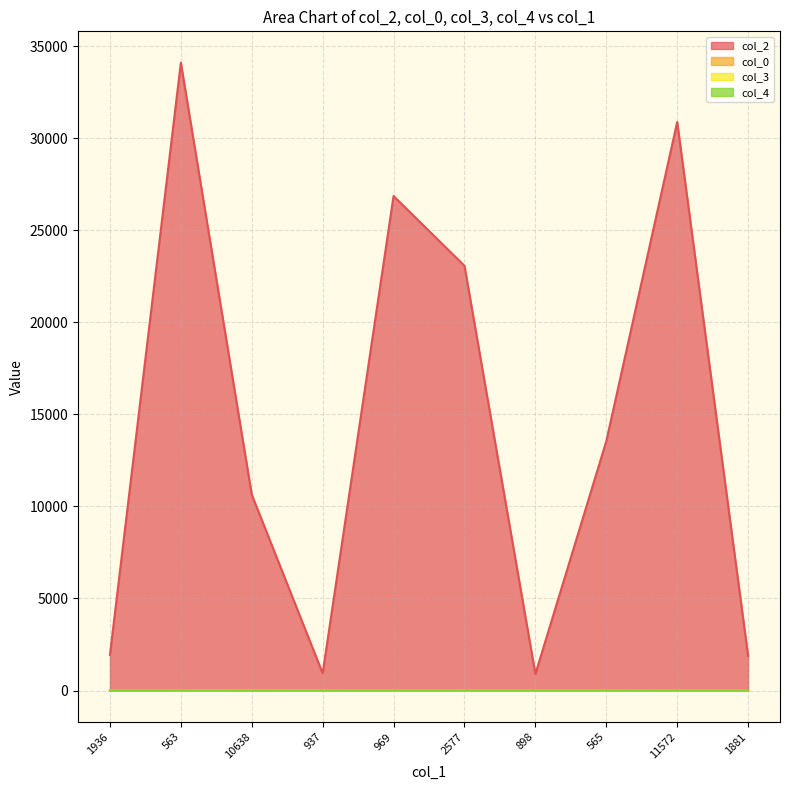

True or false: col_4 has more than 2 points higher than both neighbors.

False